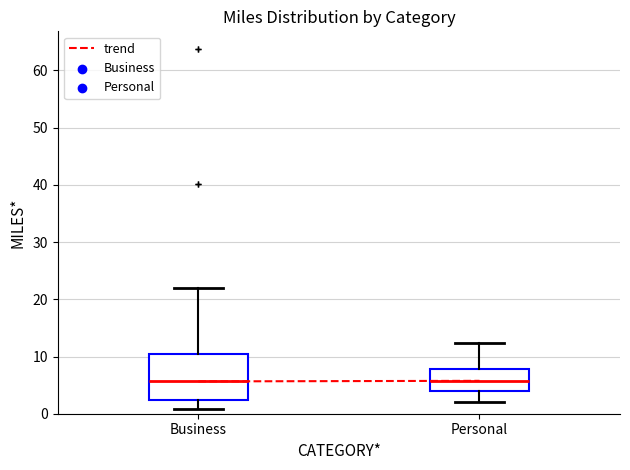

Reading left to right, transcribe this box plot: for each box, give where its median line is, the range the box spans, and where its two whiskers end, as read against the y-axis. The values are not printed on the chart, so give them approximately, as read against the axis.

Business: median 6, box 2 to 11, whiskers 1 to 22
Personal: median 6, box 4 to 8, whiskers 2 to 12